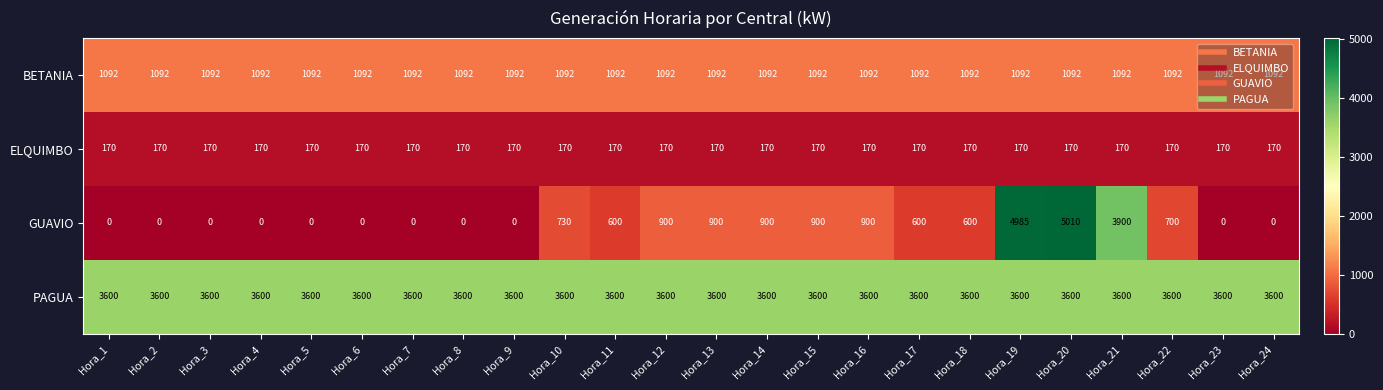

Which series has the widest spread of values?

GUAVIO